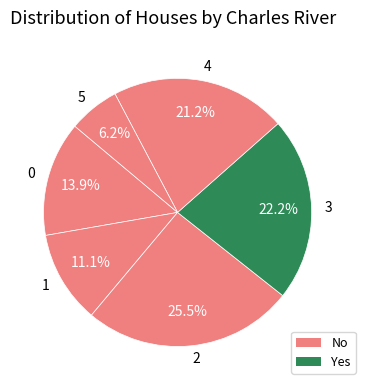

To the nearest percent, what is the difference between the 2 and 1 slice percentages?

14%